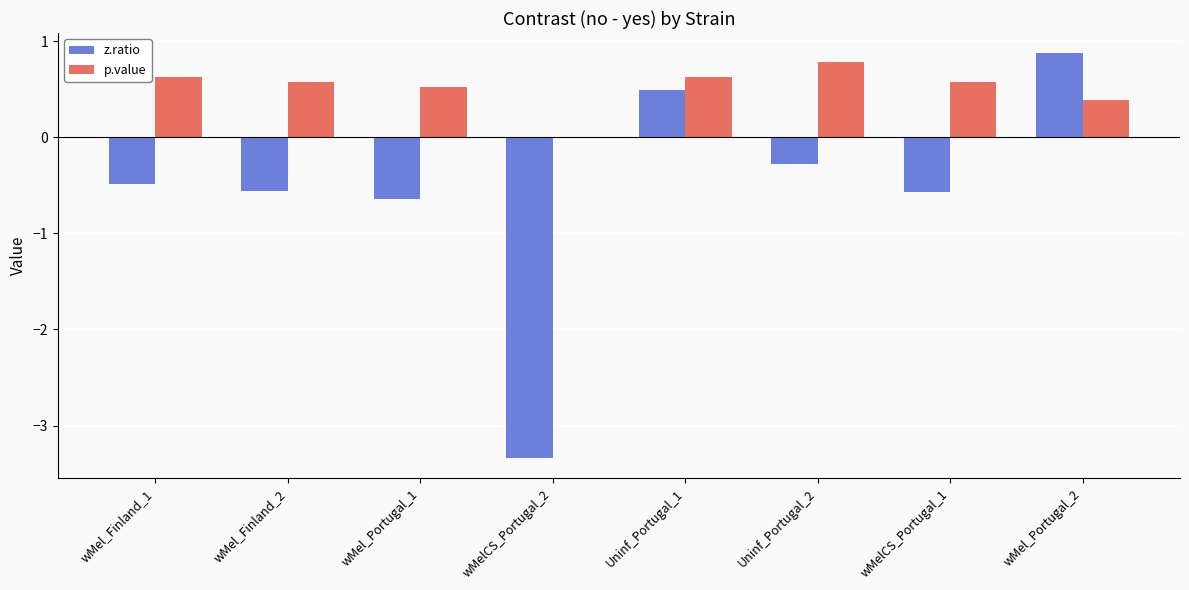

Is the value of z.ratio at Uninf_Portugal_2 greater than the value of p.value at Uninf_Portugal_2?

No